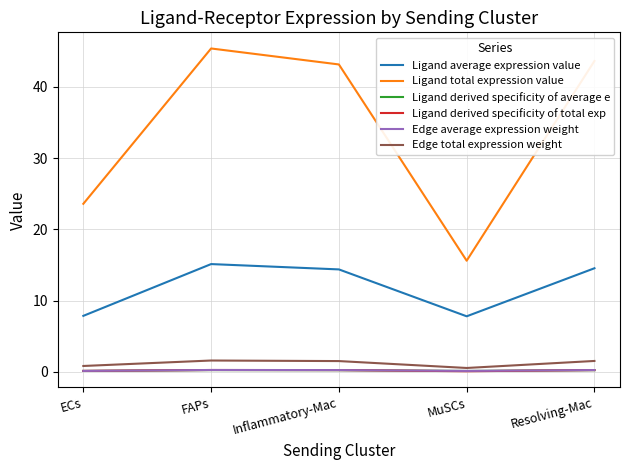

How many lines are shown in the chart?

6